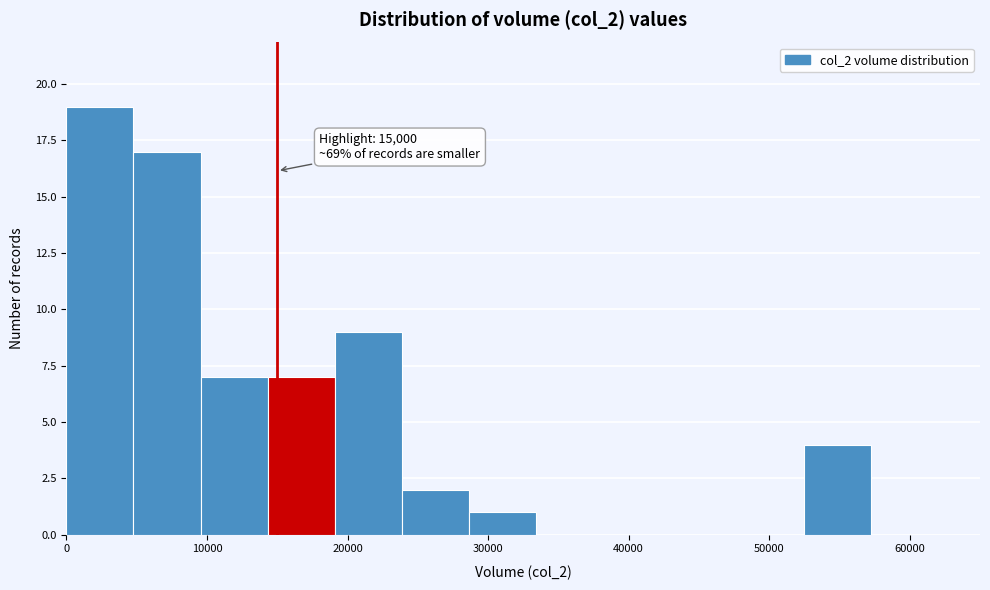

Over which range of the x-axis is the bar tallest?

0 to 5000